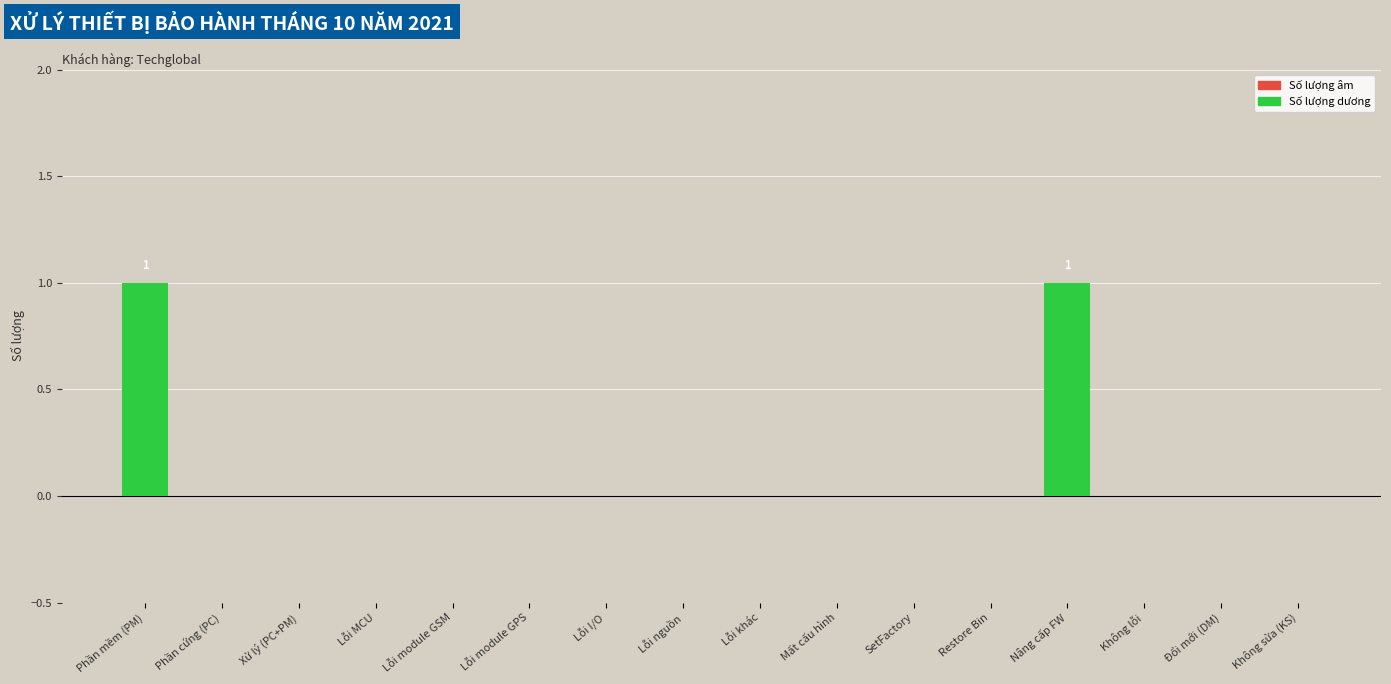

Which has a higher value, Nâng cấp FW or Lỗi module GSM?

Nâng cấp FW